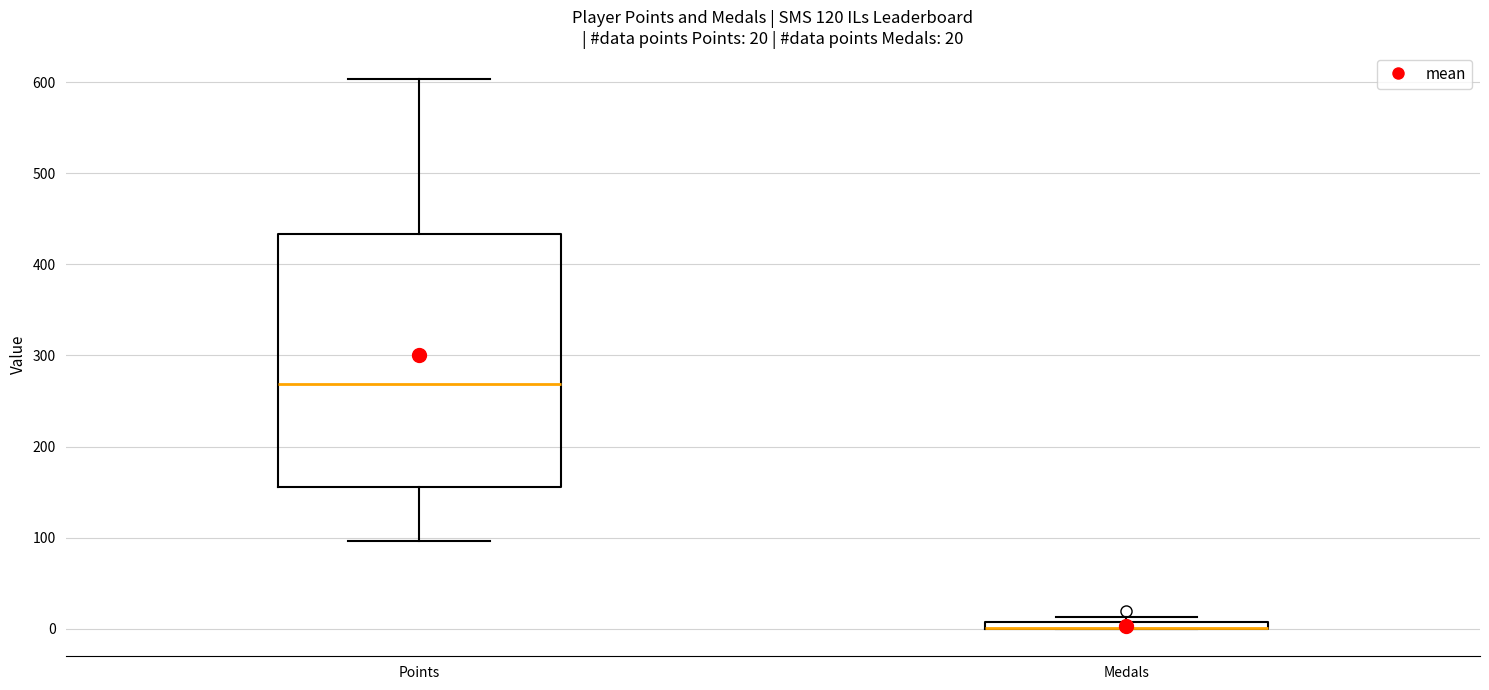

Comparing the boxes themselves (not the whiskers), which one is the tallest?

Points